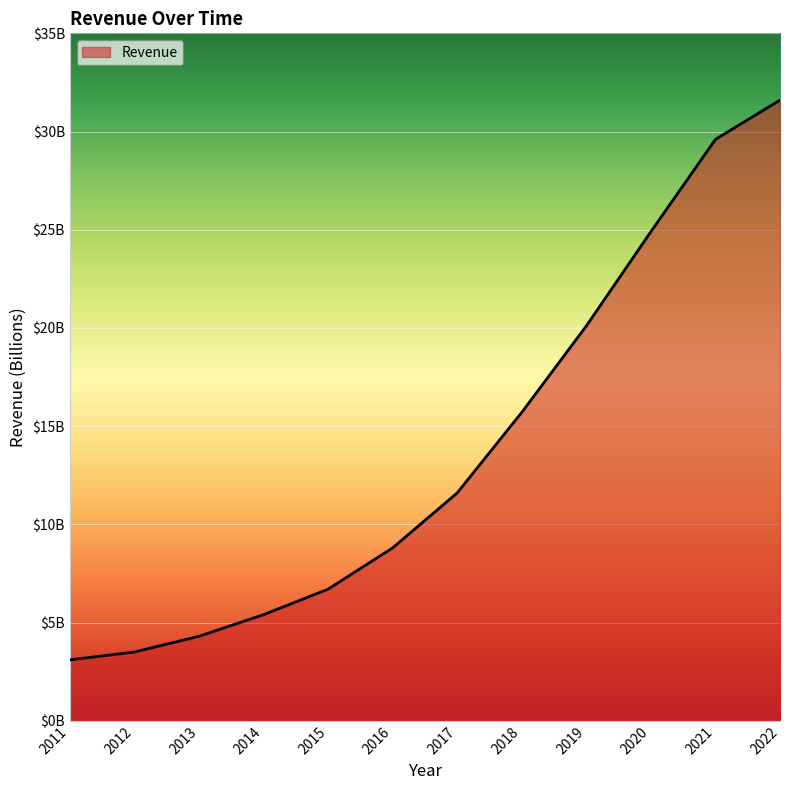

Does the chart display data point markers on the line(s)?

No